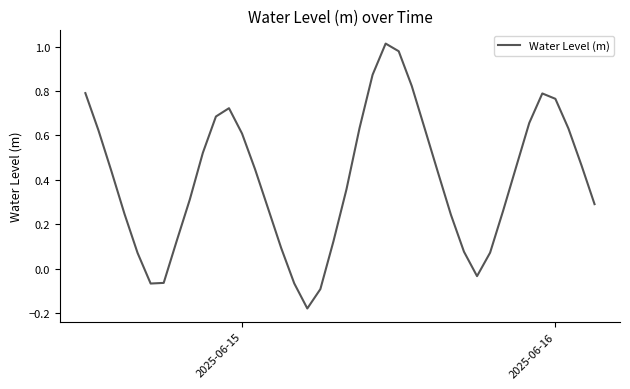

How many values exceed 0?

34